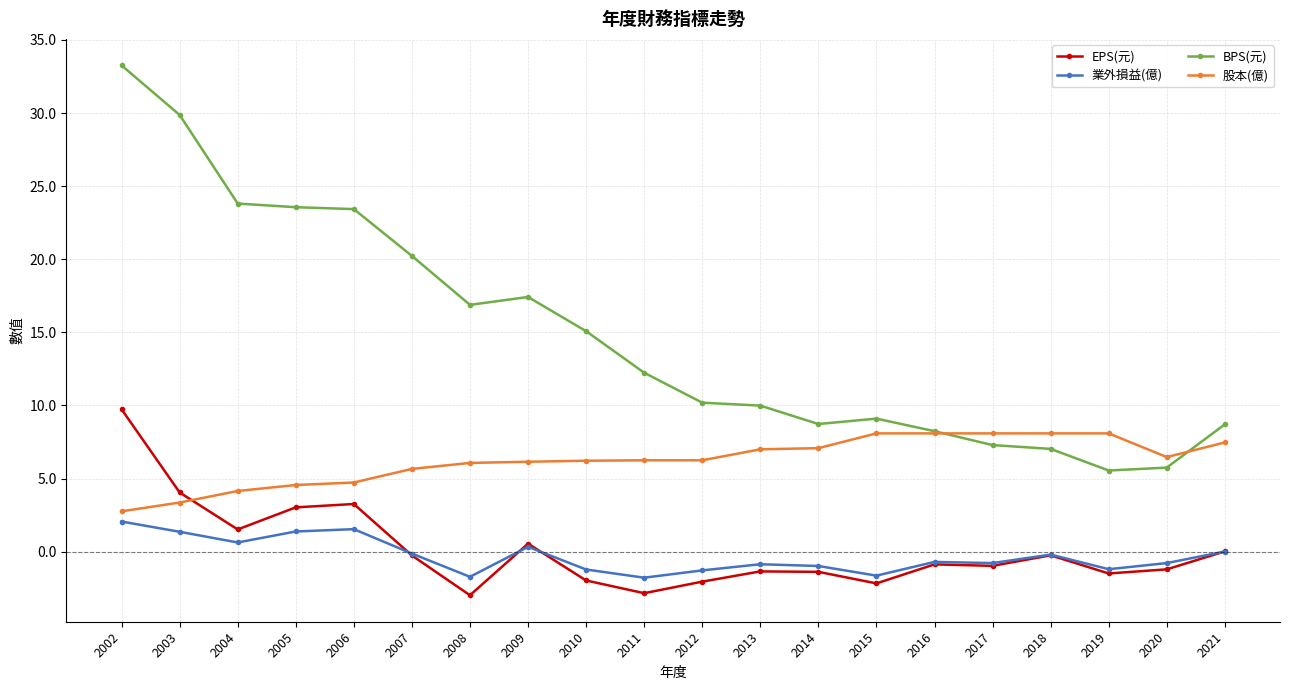

Between 2018 and 2020, which series saw the biggest shift?

股本(億)